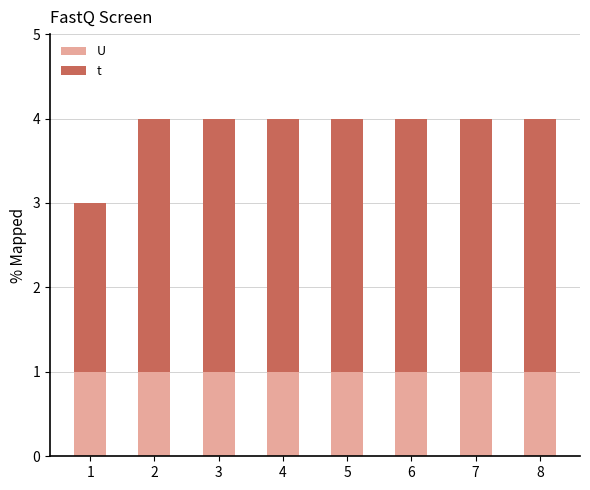

What is the sum of all U values?

8